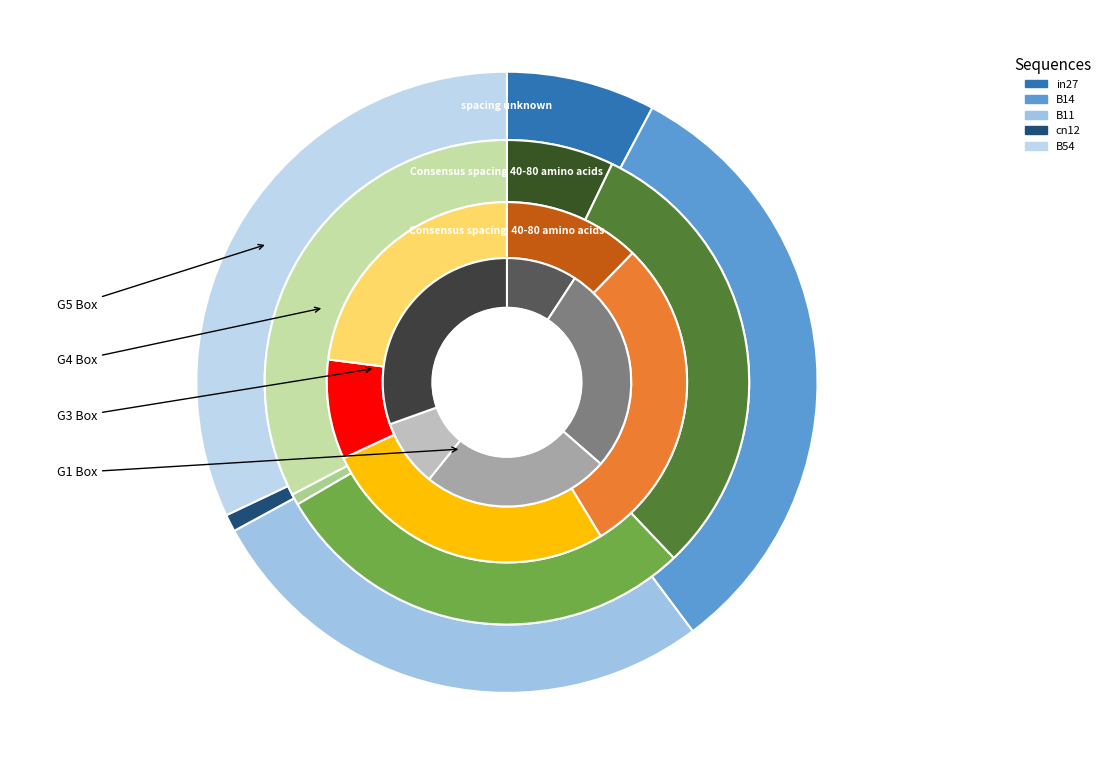

Which has a higher value, B11 or in27?

B11